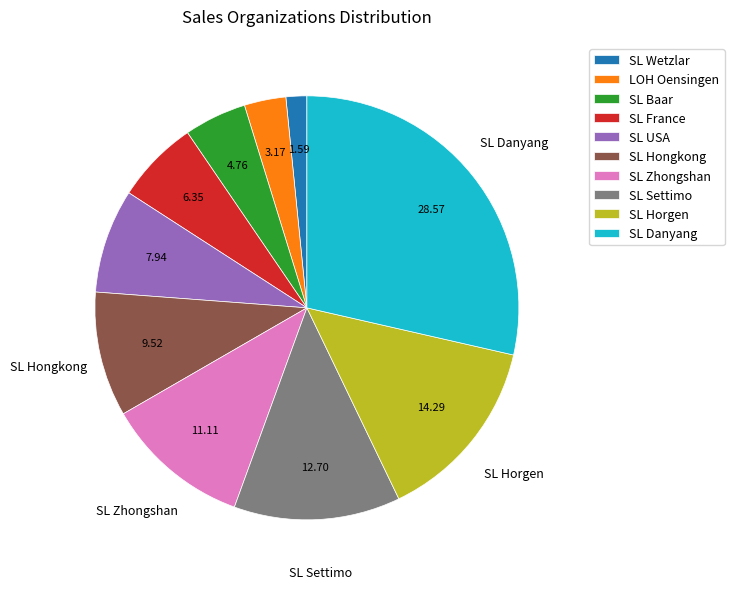

Does any single category account for the majority?

No